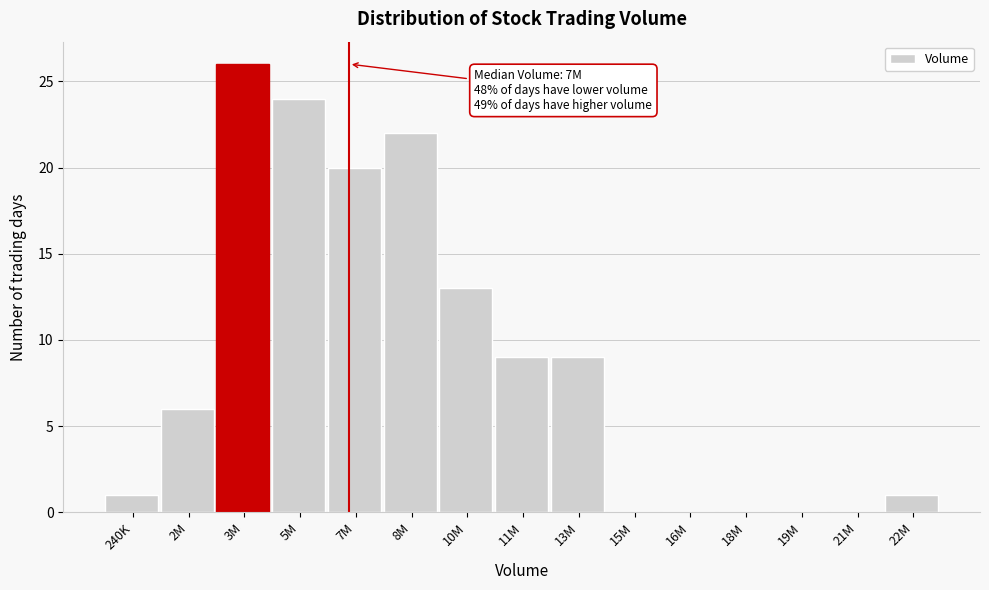

Reading right to left, transcribe all the data shown in this chart.

22M=1	21M=0	19M=0	18M=0	16M=0	15M=0	13M=9	11M=9	10M=13	8M=22	7M=20	5M=24	3M=26	2M=6	240K=1